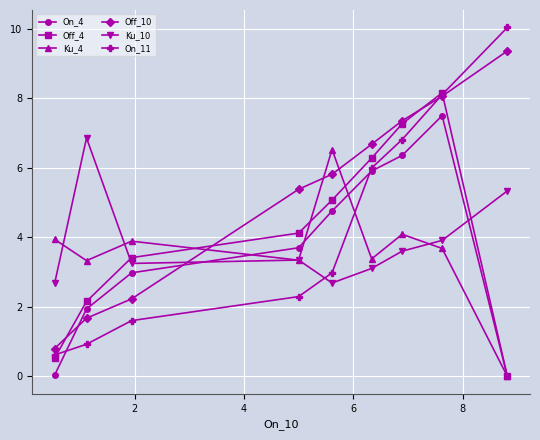

What is the maximum value shown in the chart?

10.0